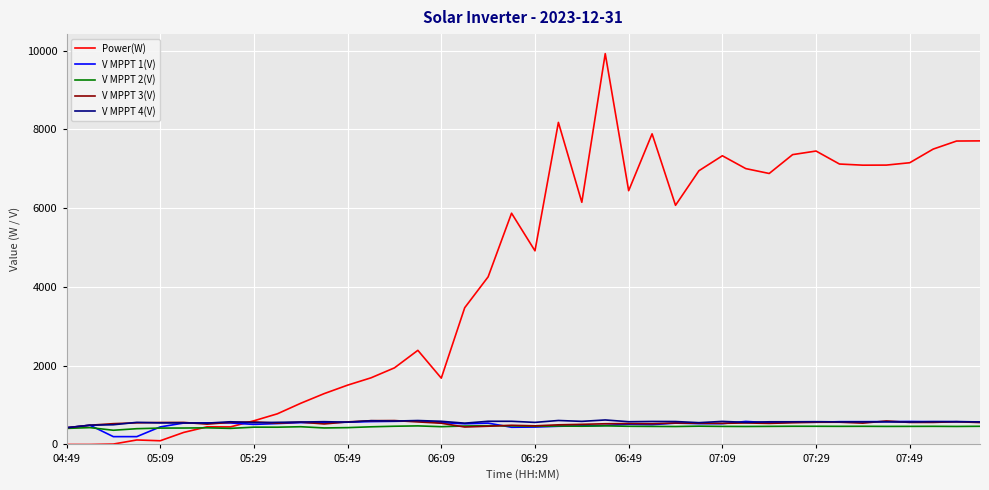

What is the sum of all V MPPT 1(V) values?

20757.0